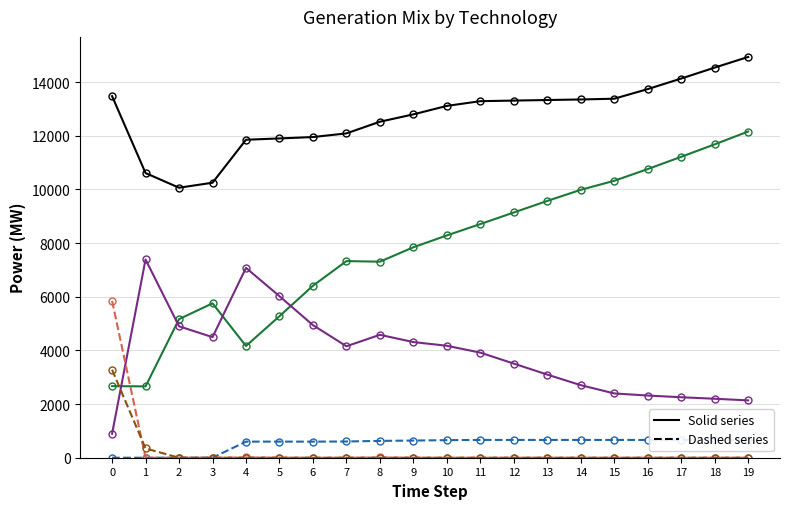

Is it true that CCGT equals 2413 at 5?

False